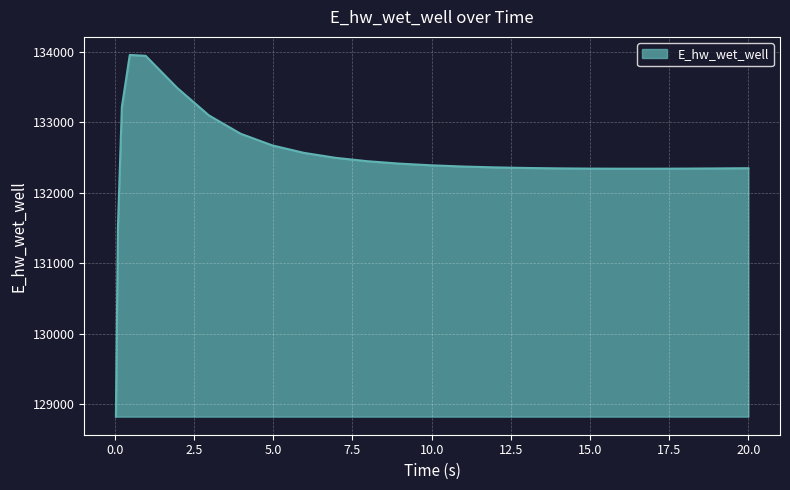

What is the difference between the maximum and minimum values?

5135.3